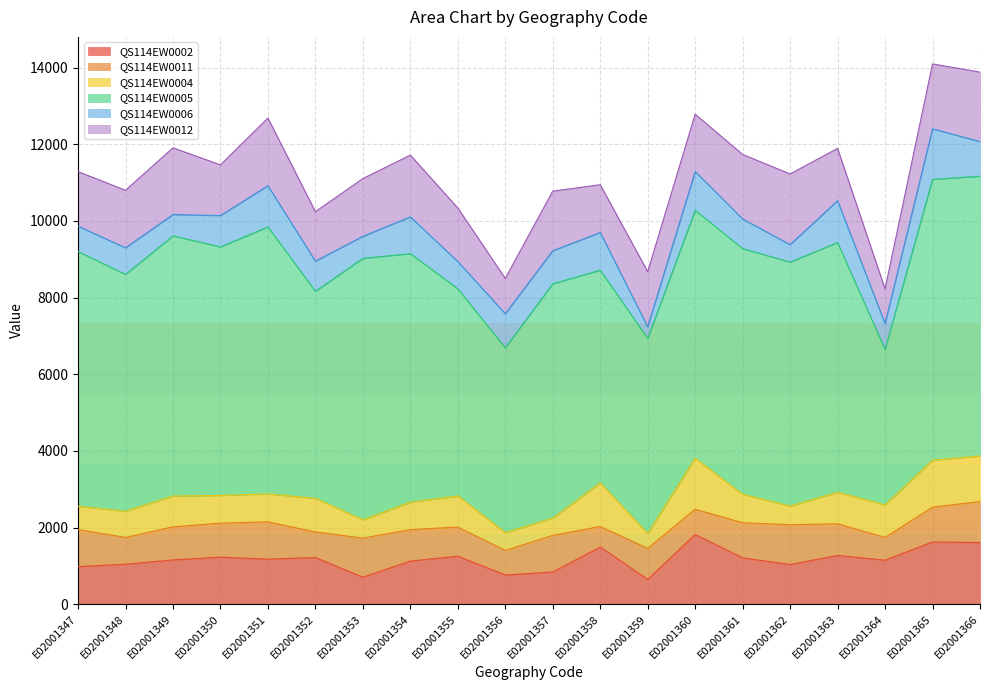

What is the spread (max minus min) of values at E02001355?

4698